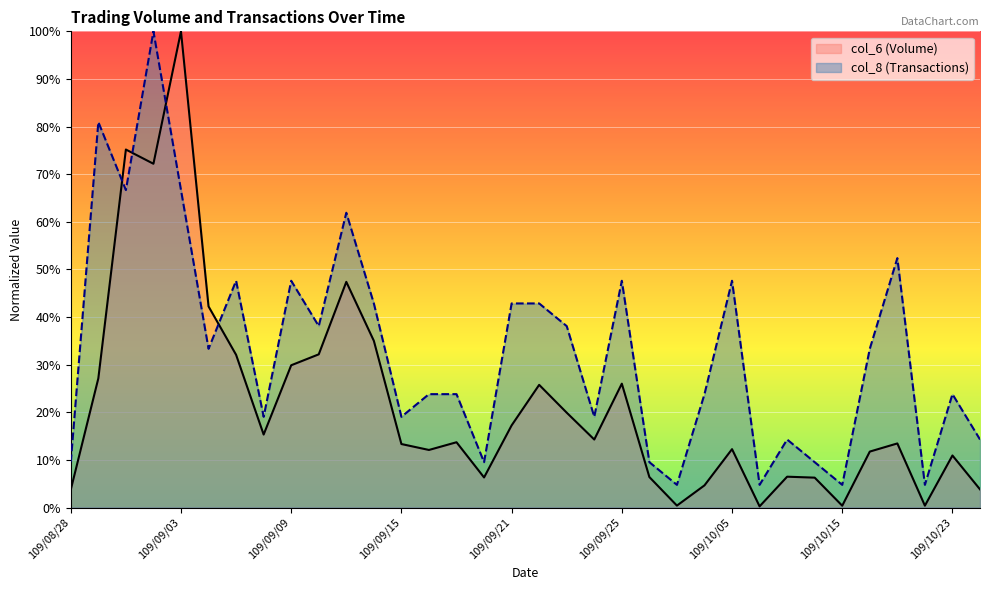

Which has a higher value, 109/09/08 or 109/09/17?

109/09/08